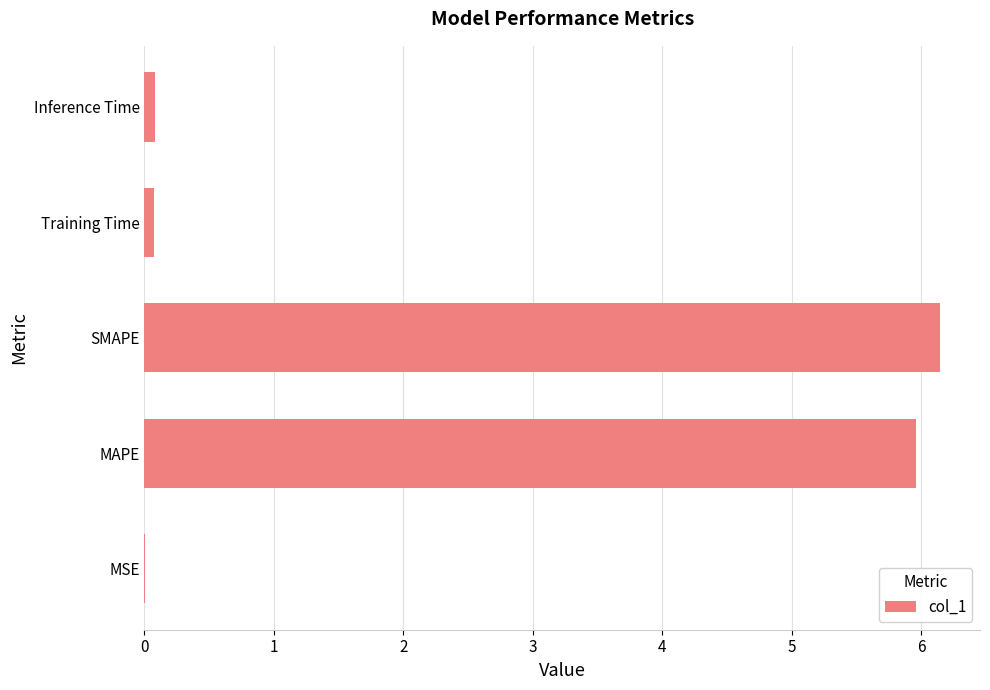

Between Inference Time and MAPE, which is larger?

MAPE